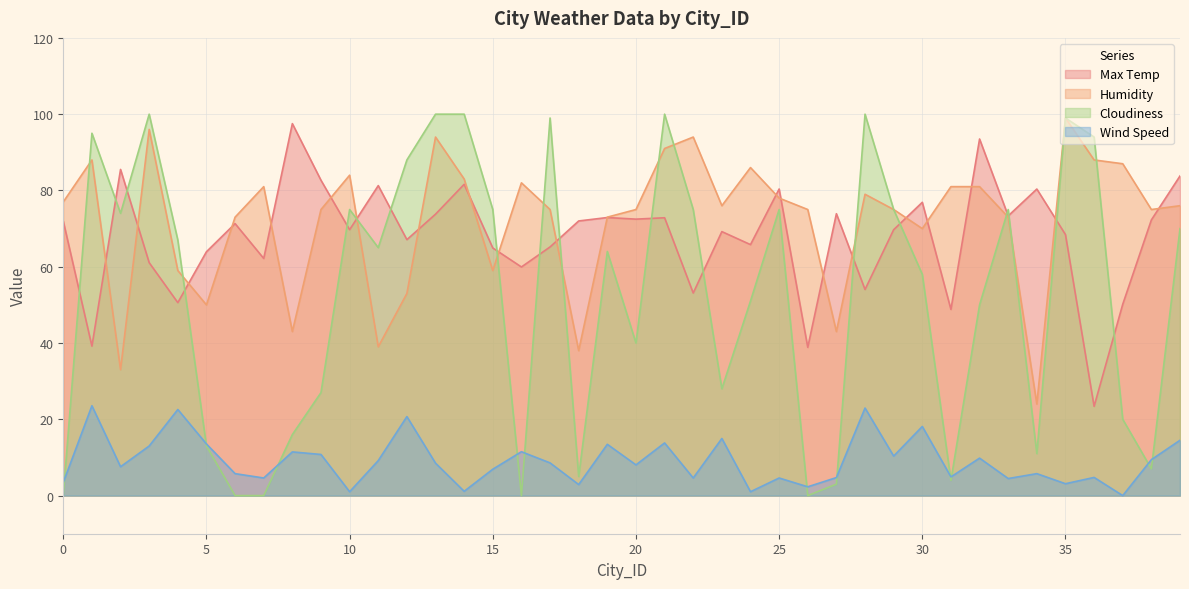

Does the chart display data point markers on the line(s)?

No